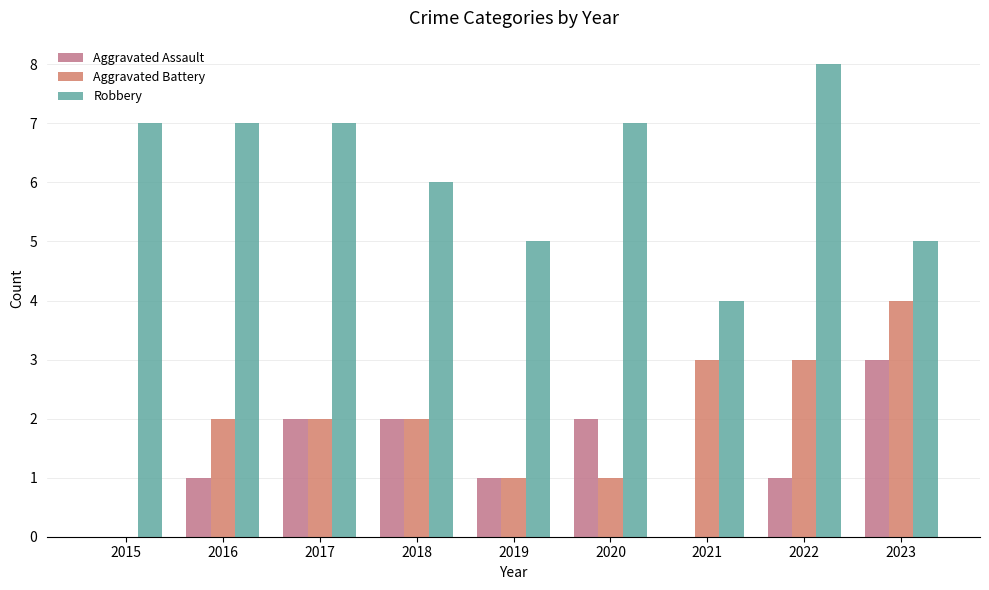

Are the bars grouped side by side (vs. stacked)?

Yes